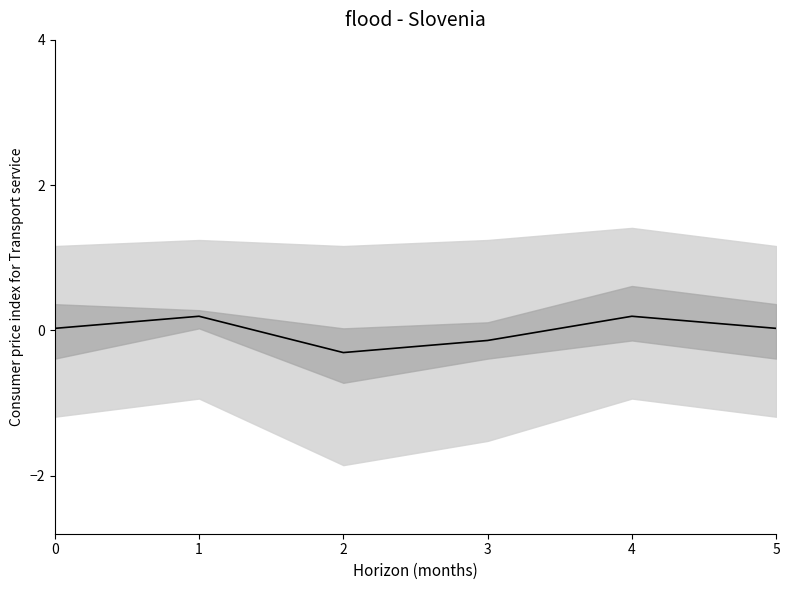

What is the maximum value shown in the chart?

0.2